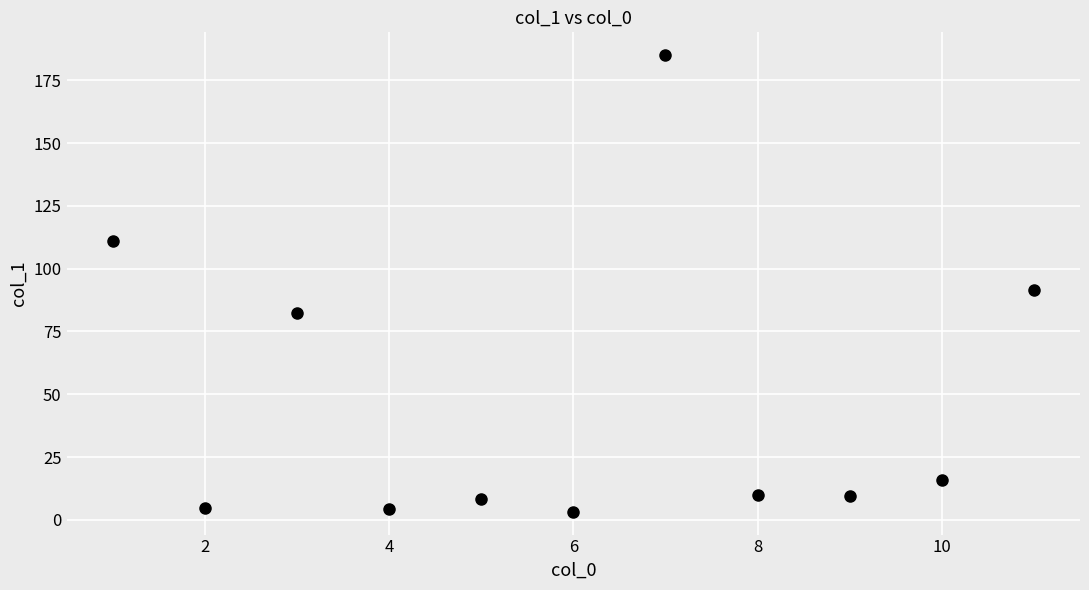

What is the average Y value?

47.7